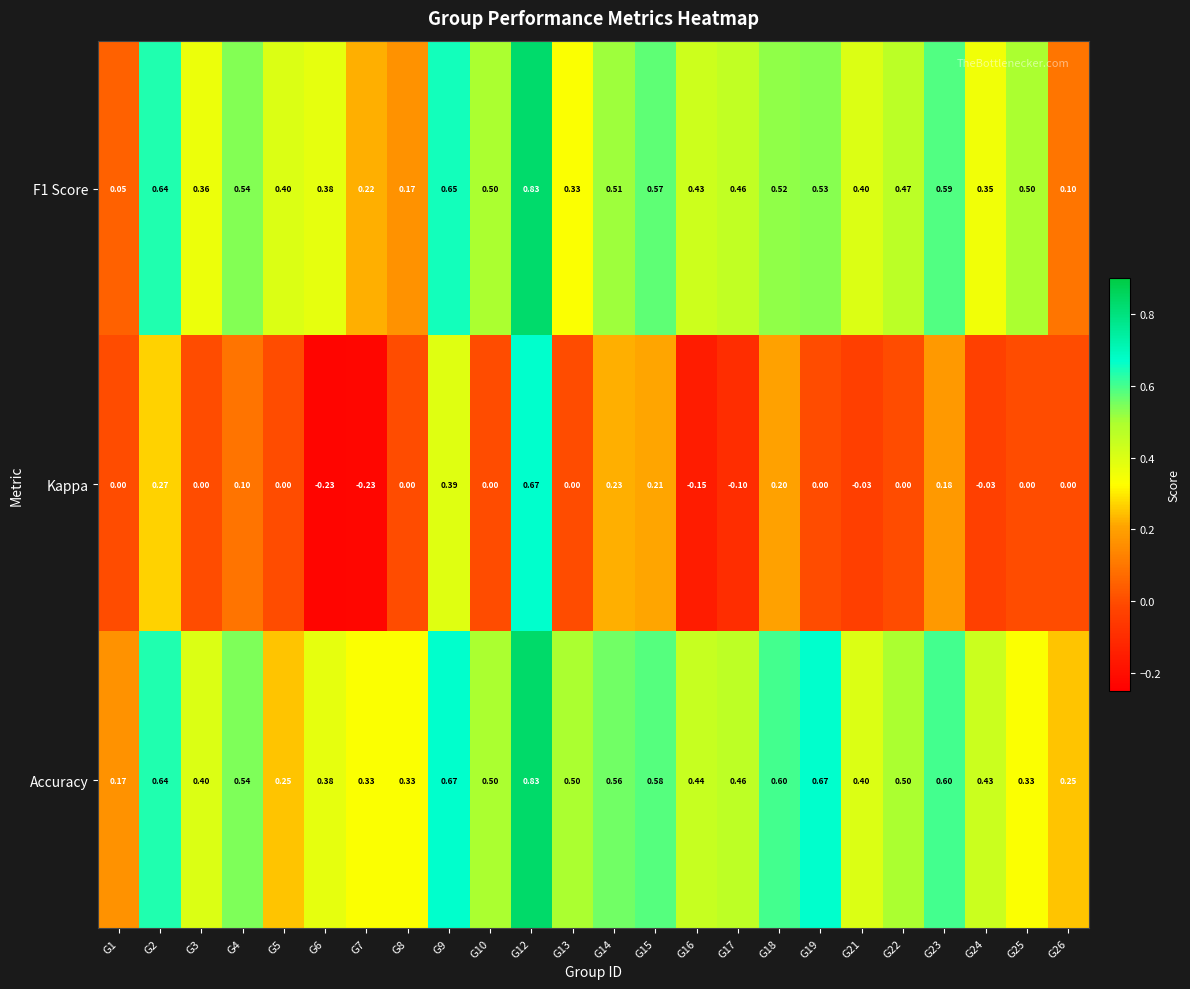

Count the number of data series in this chart.

3